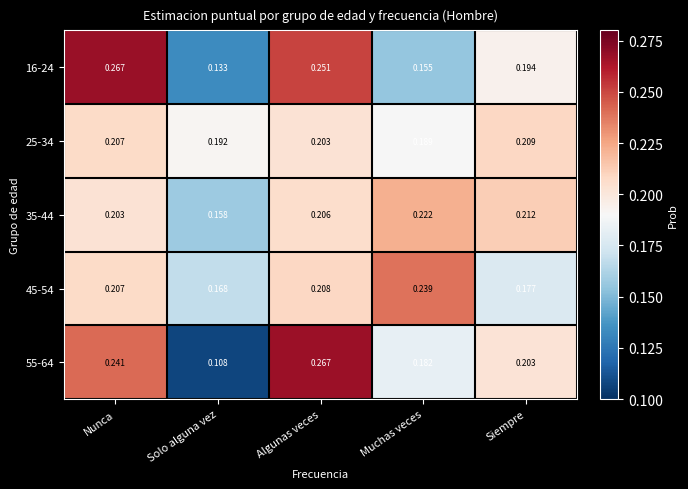

What is the total value across all series at Solo alguna vez?

0.8